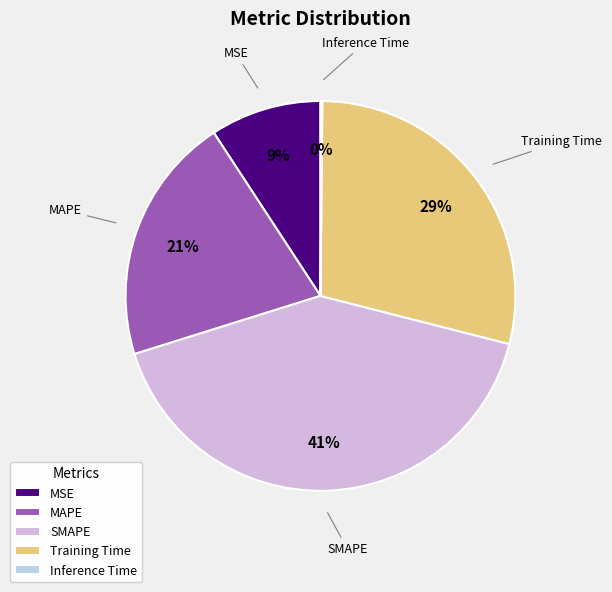

What is the largest slice in the pie chart?

SMAPE